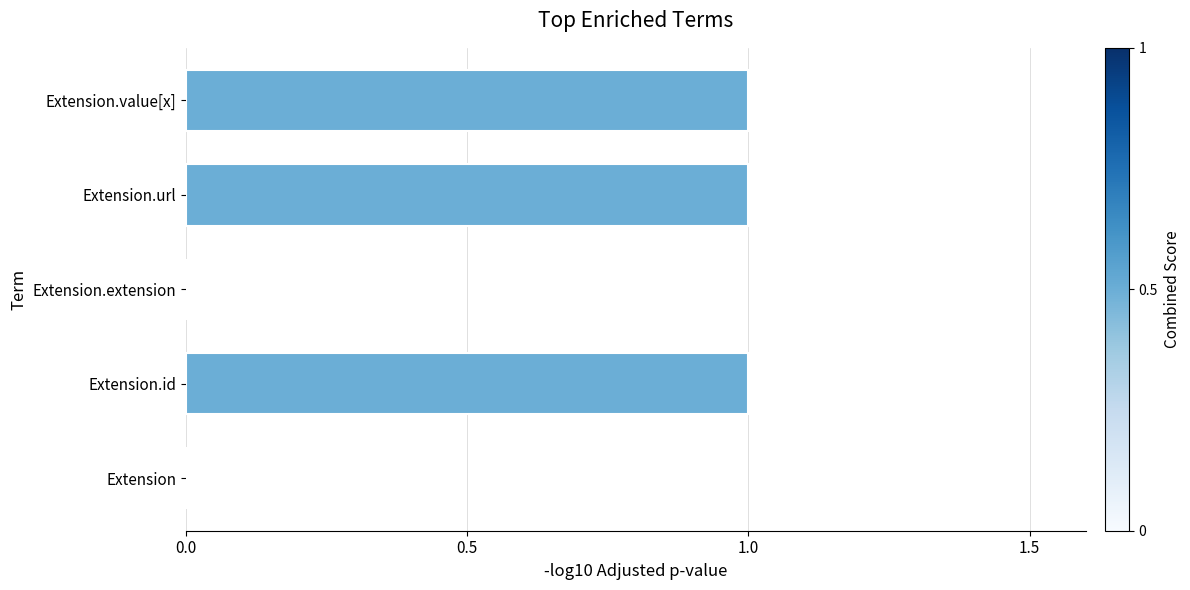

The value at Extension.value[x] is 2. True or false?

False